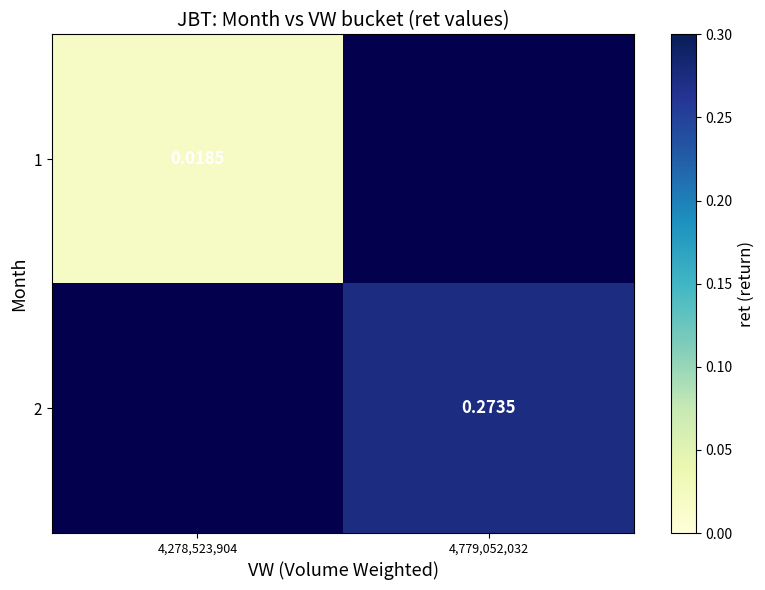

Which has a higher value, 4,779,052,032 or 4,278,523,904?

4,278,523,904